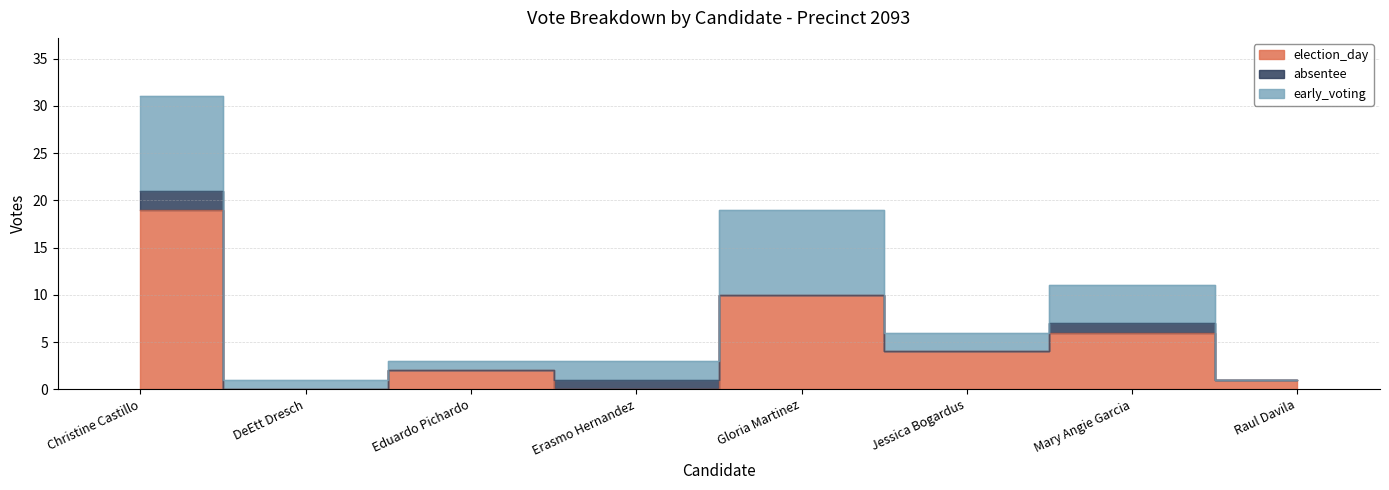

Is the value of absentee at Eduardo Pichardo greater than the value of early_voting at Eduardo Pichardo?

No